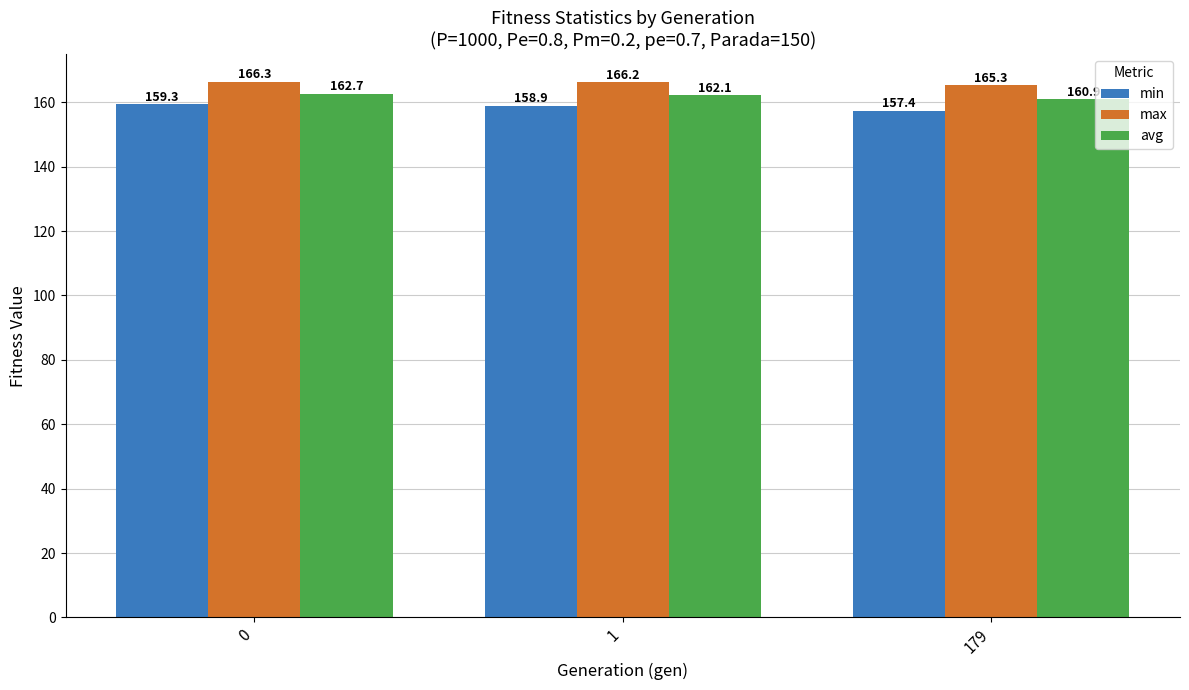

What is the greatest value displayed?

166.3